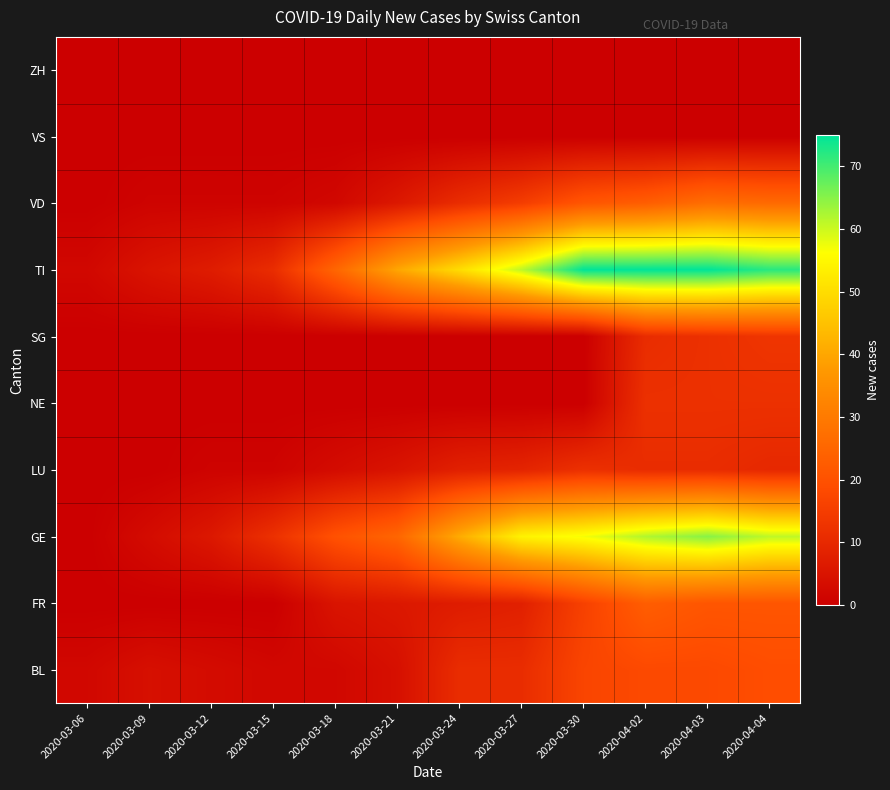

At which category is the sum across all series the highest?

2020-04-03